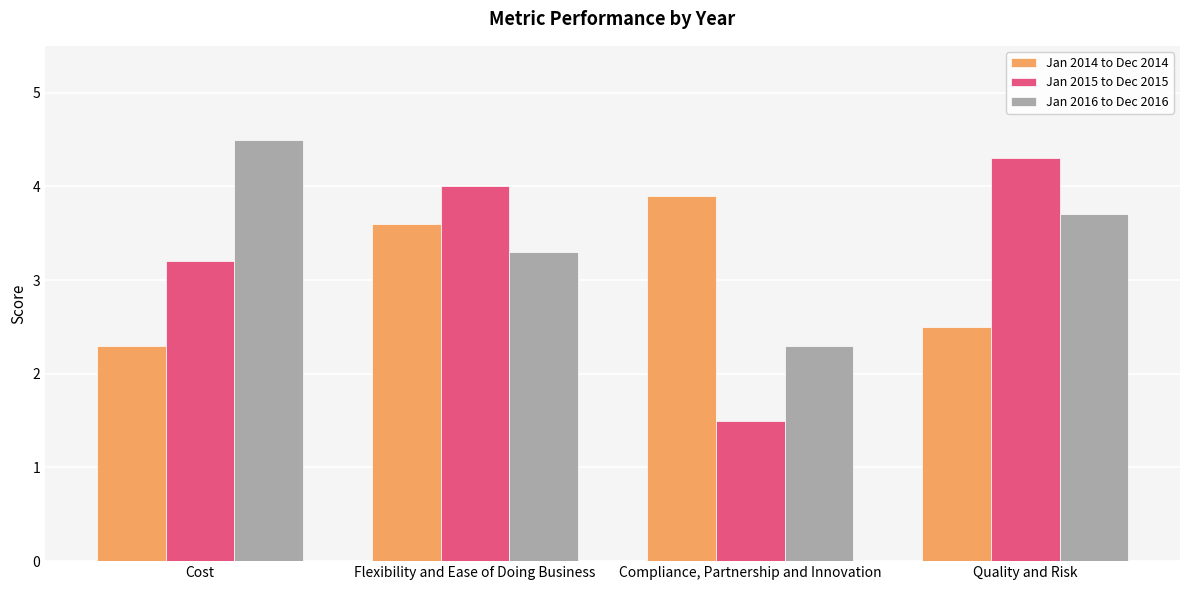

What is the spread (max minus min) of values at Quality and Risk?

1.8